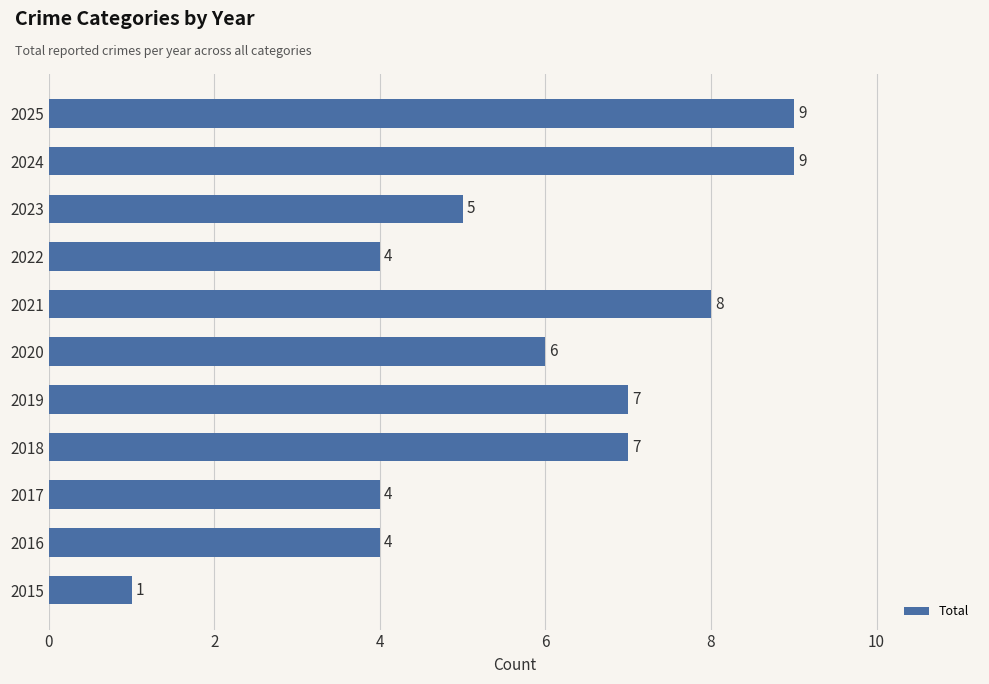

Count the values in the range 4 to 8.

8